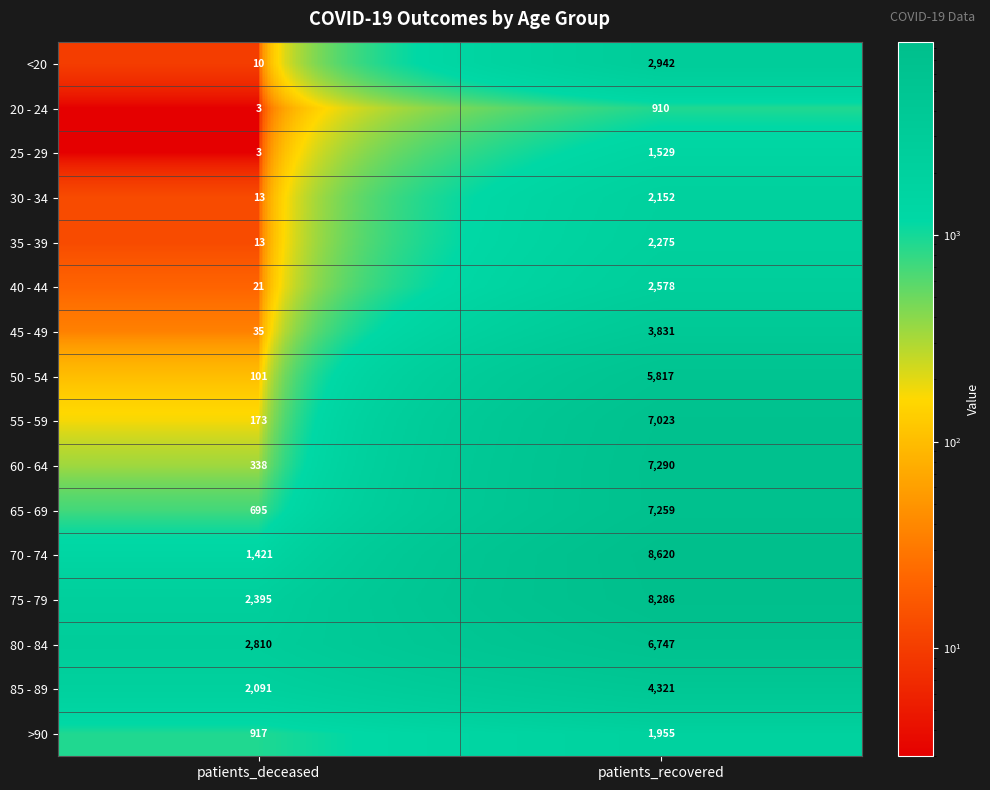

List the series in order of their peak value, lowest first.

20 - 24, 25 - 29, >90, 30 - 34, 35 - 39, 40 - 44, <20, 45 - 49, 85 - 89, 50 - 54, 80 - 84, 55 - 59, 65 - 69, 60 - 64, 75 - 79, 70 - 74